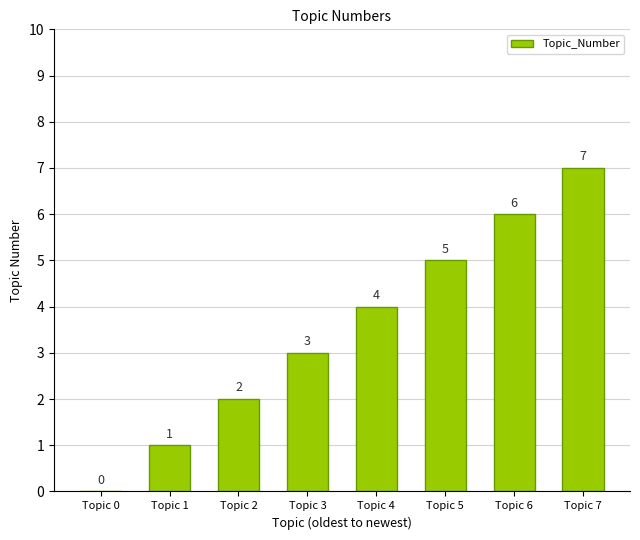

Which has a higher value, Topic 5 or Topic 1?

Topic 5